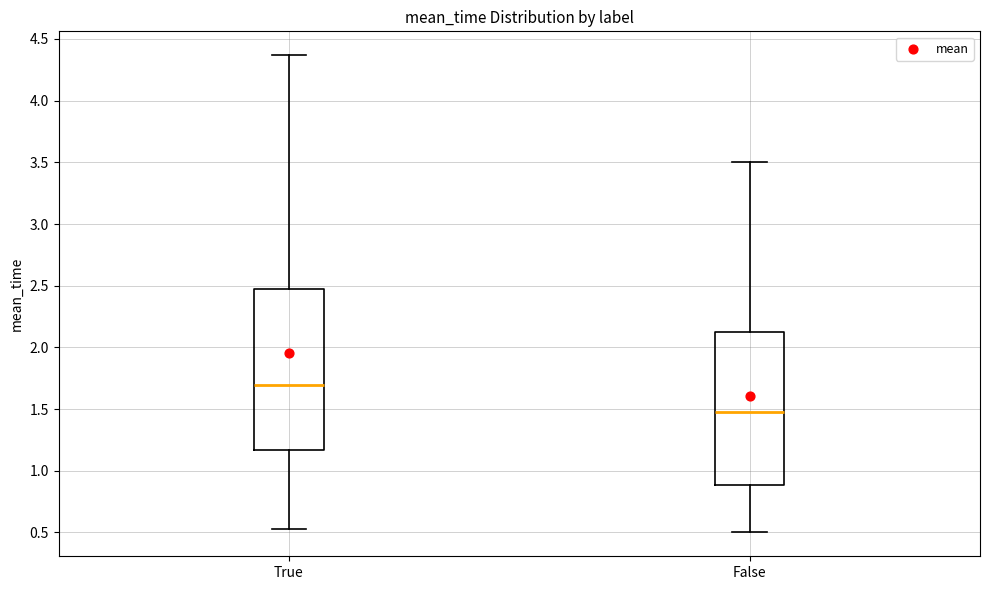

Reading left to right, read every box against the y-axis: the position of its median line, the range the box covers, and the ends of its whiskers. The values are not printed on the chart, so give them approximately, as read against the axis.

True: median 1.70, box 1.15 to 2.50, whiskers 0.55 to 4.35
False: median 1.50, box 0.90 to 2.15, whiskers 0.50 to 3.50